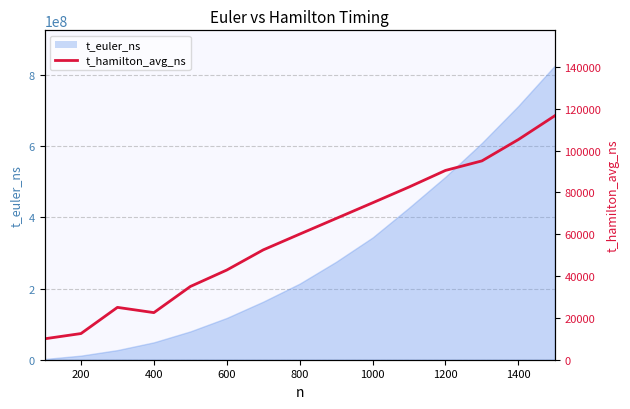

What is the value of the 2nd point from the left?

12515